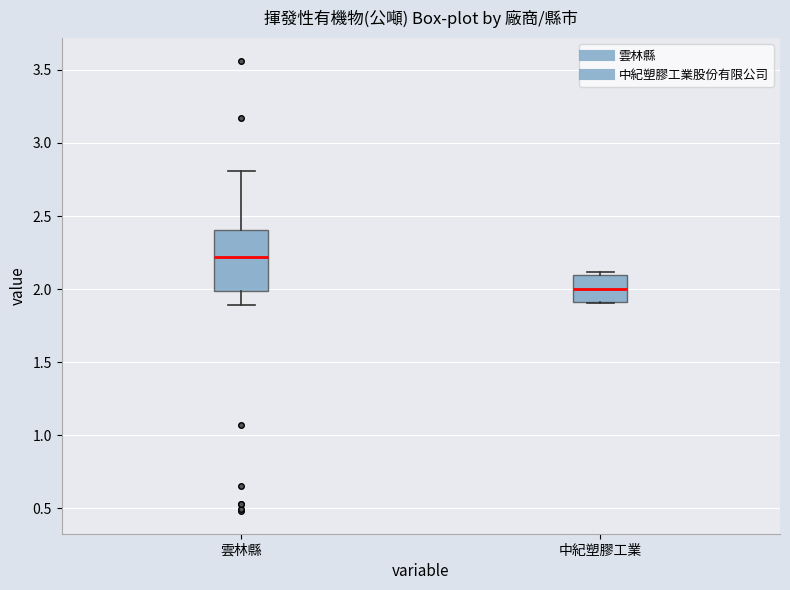

Reading left to right, transcribe this box plot: for each box, give where its median line is, the range the box spans, and where its two whiskers end, as read against the y-axis. The values are not printed on the chart, so give them approximately, as read against the axis.

雲林縣: median 2.2, box 2.0 to 2.4, whiskers 1.9 to 2.8
中紀塑膠工業: median 2.0, box 1.9 to 2.1, whiskers 1.9 to 2.1 (just above the box's upper edge)